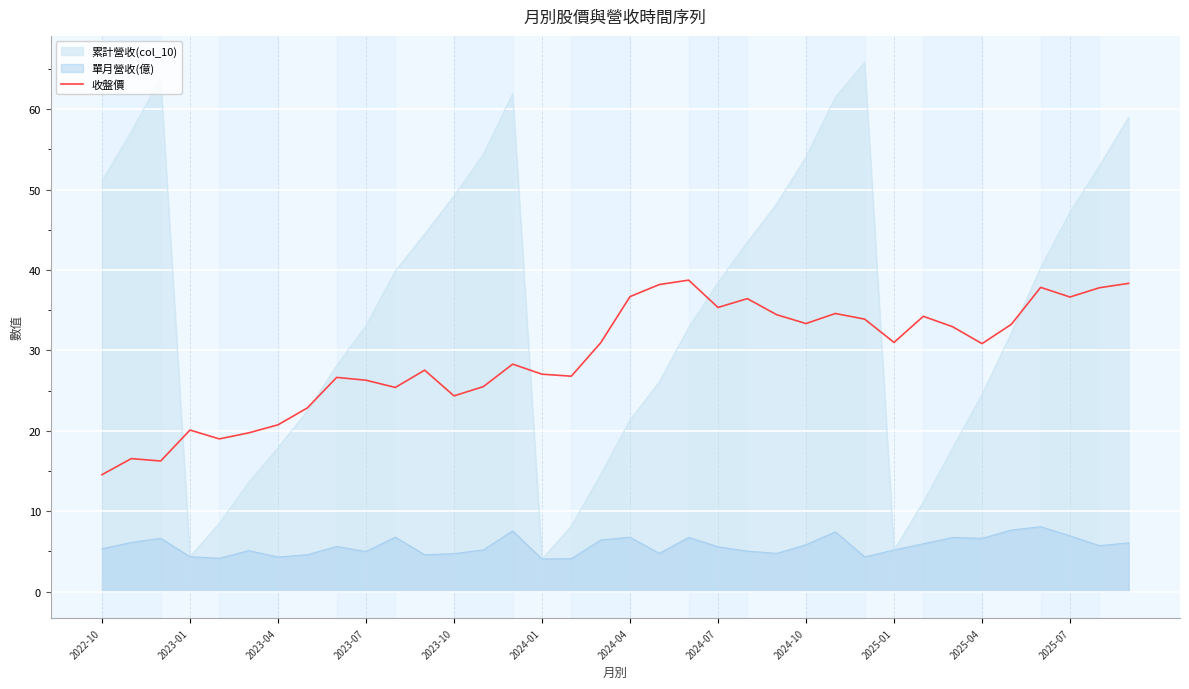

What is the difference between the second highest and minimum values?

23.8